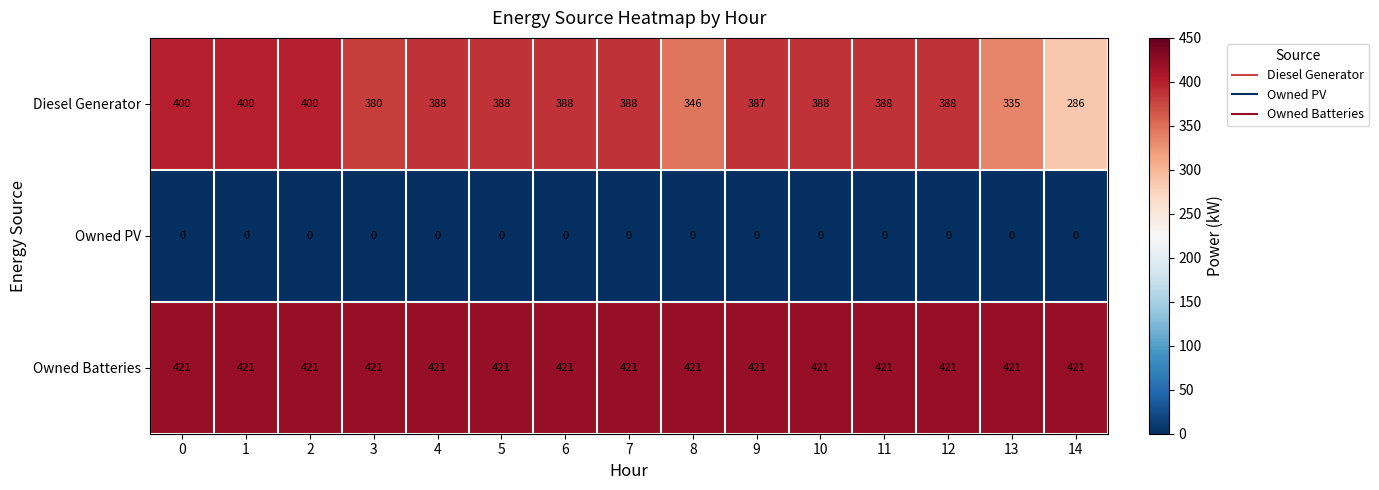

What is the difference between the maximum and minimum values in the Diesel Generator series?

114